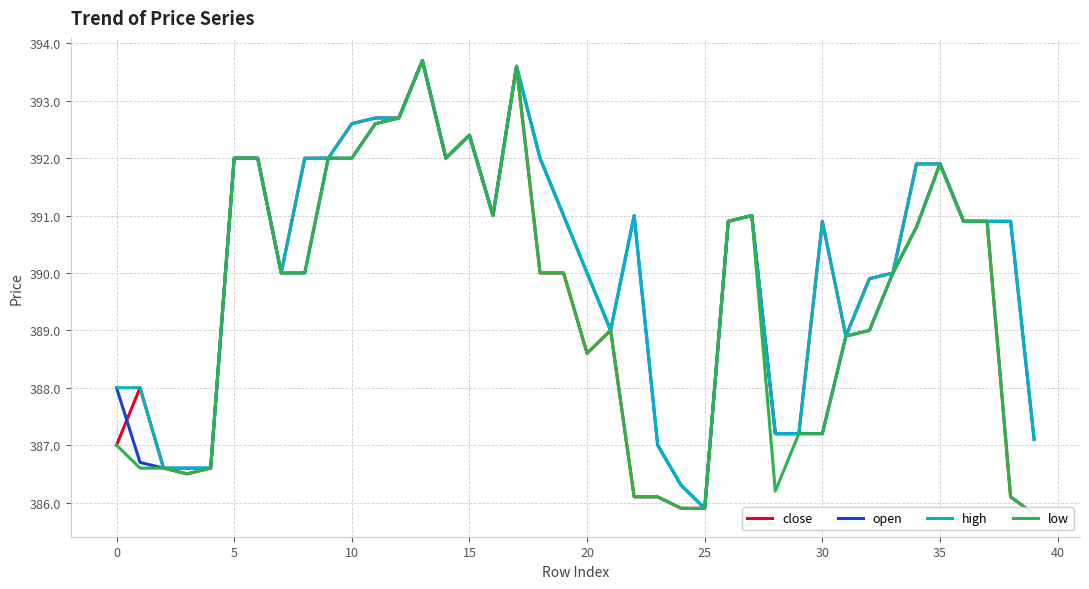

Does the chart display data point markers on the line(s)?

No